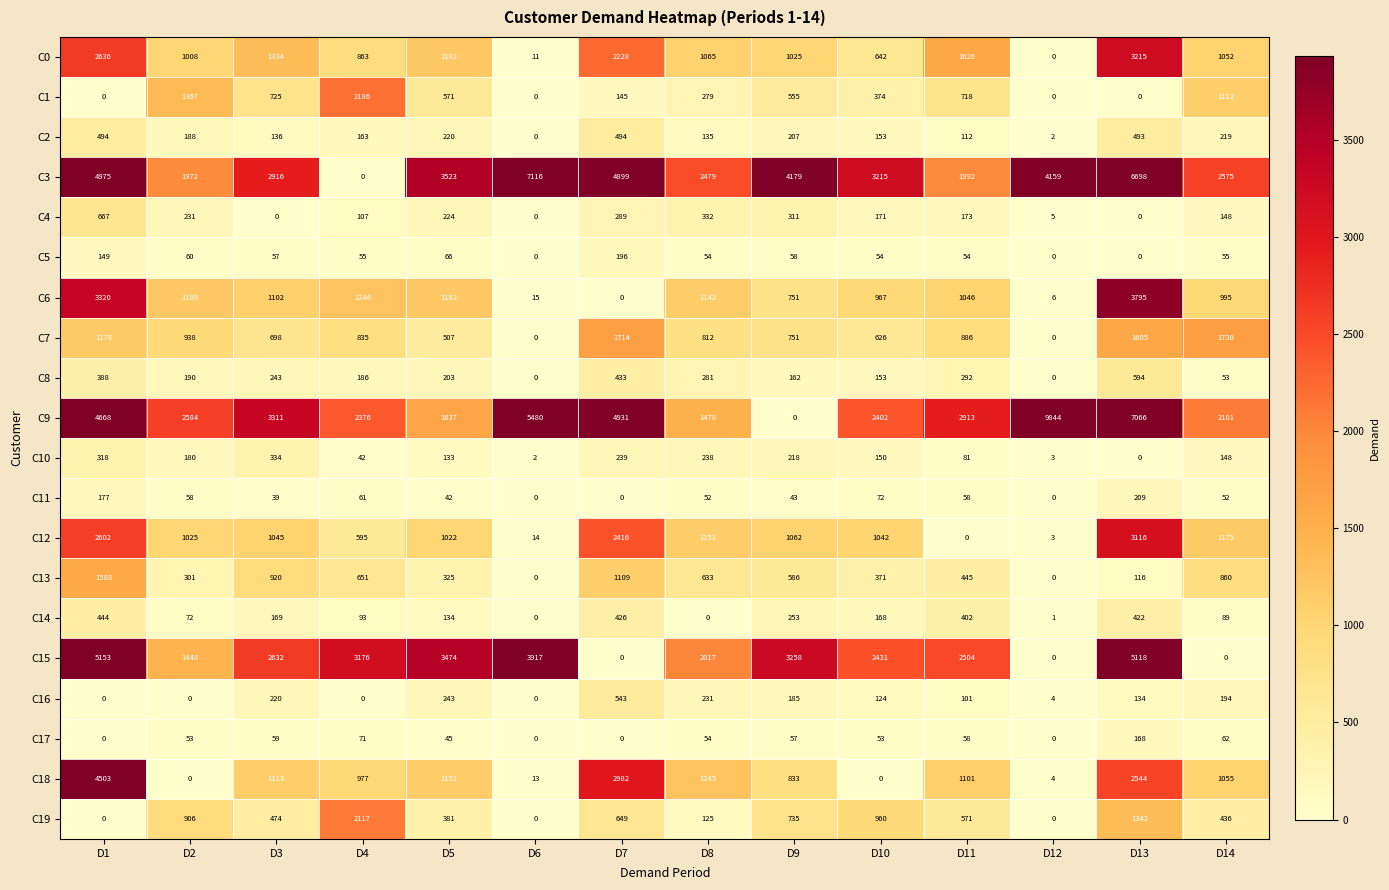

At which label does C0 first exceed 1065?

D1